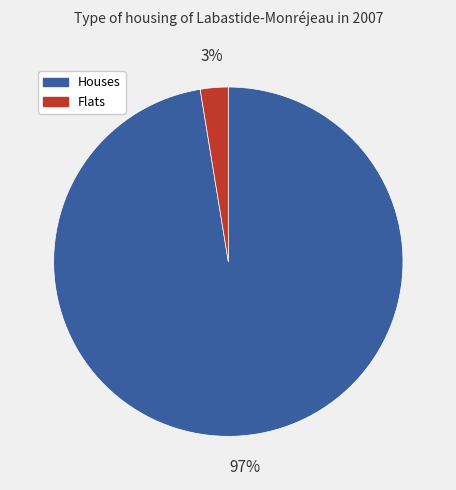

True or false: Houses accounts for 87% of the total.

False